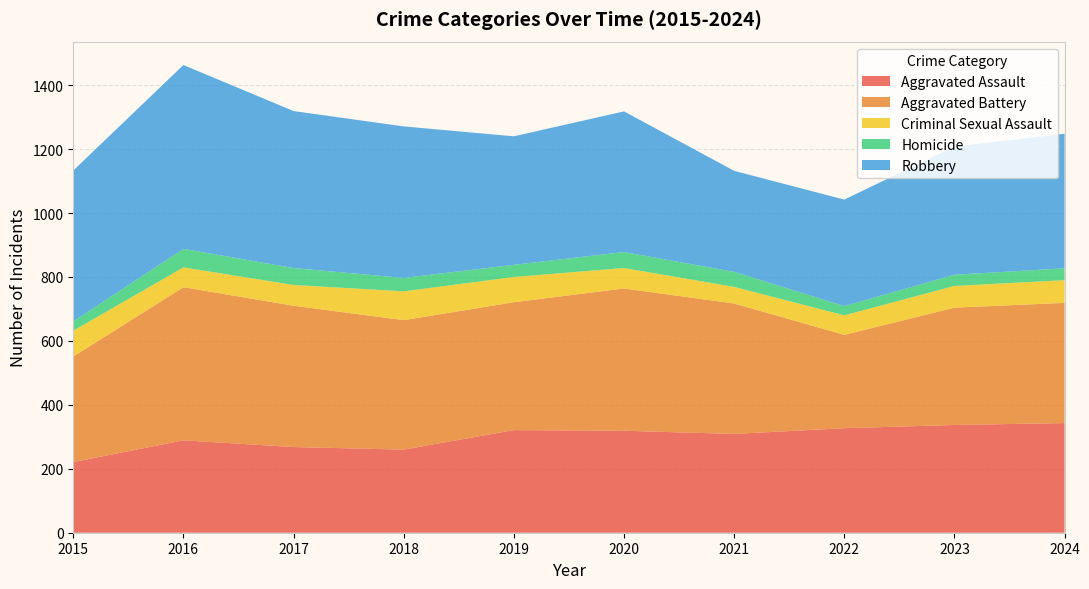

Reading right to left, what are all the values shown in this chart?

Aggravated Assault: 343	337	327	309	319	321	260	268	289	221
Aggravated Battery: 376	367	292	408	445	400	405	442	479	330
Criminal Sexual Assault: 71	68	61	52	64	79	90	65	62	81
Homicide: 37	35	29	47	50	38	42	53	58	29
Robbery: 421	401	333	316	440	402	474	491	575	472